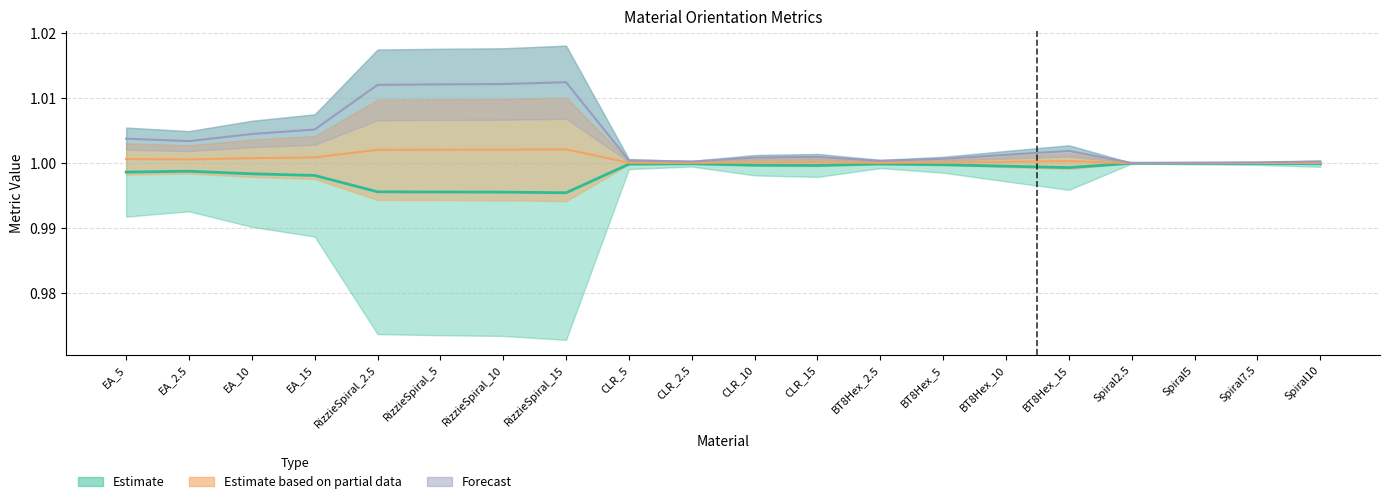

How many lines are shown in the chart?

3